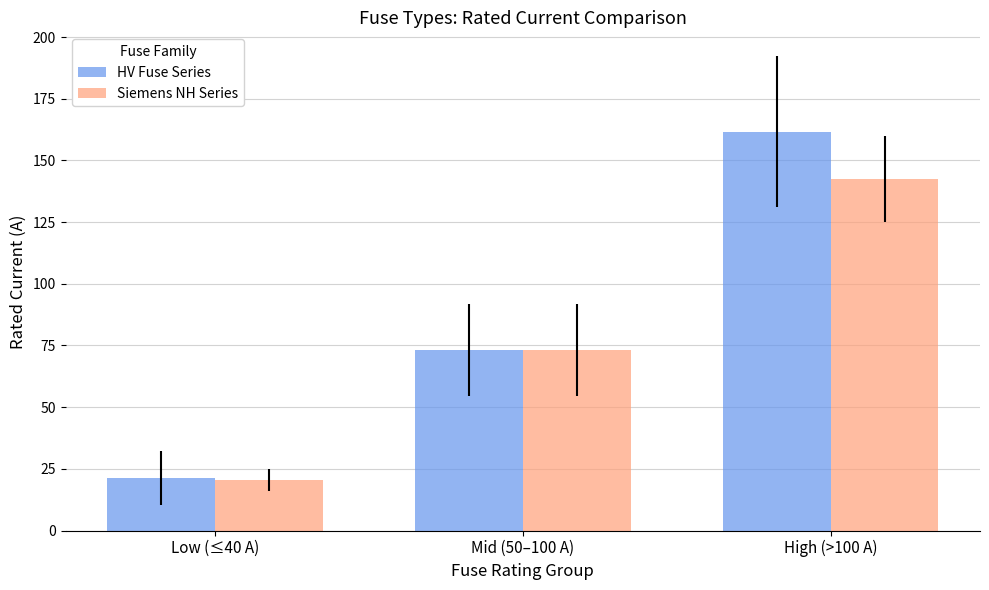

How many series are shown in this chart?

2